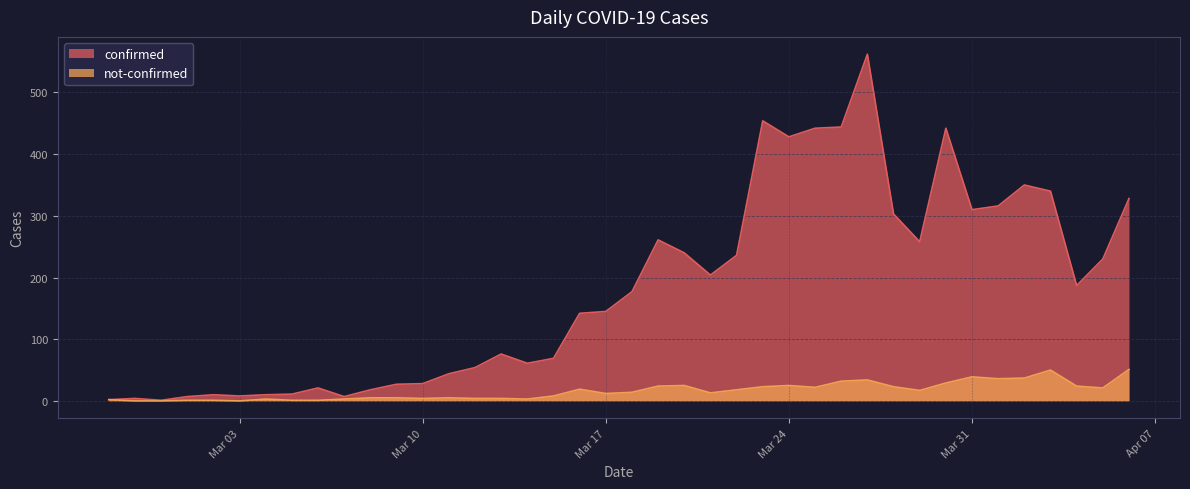

At which label does confirmed reach its peak?

2020-03-27